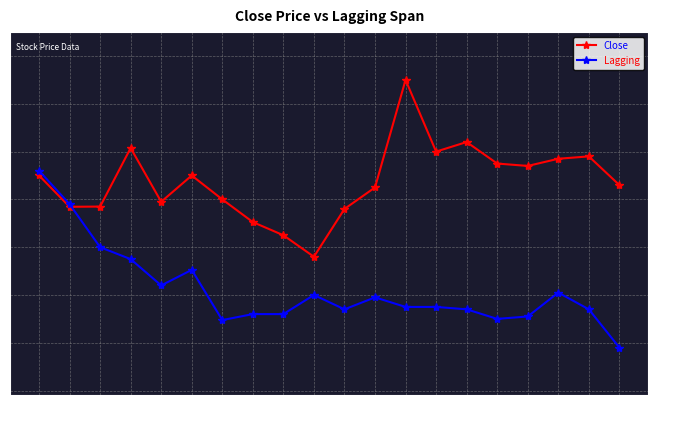

What position from the right is 01-22?

16